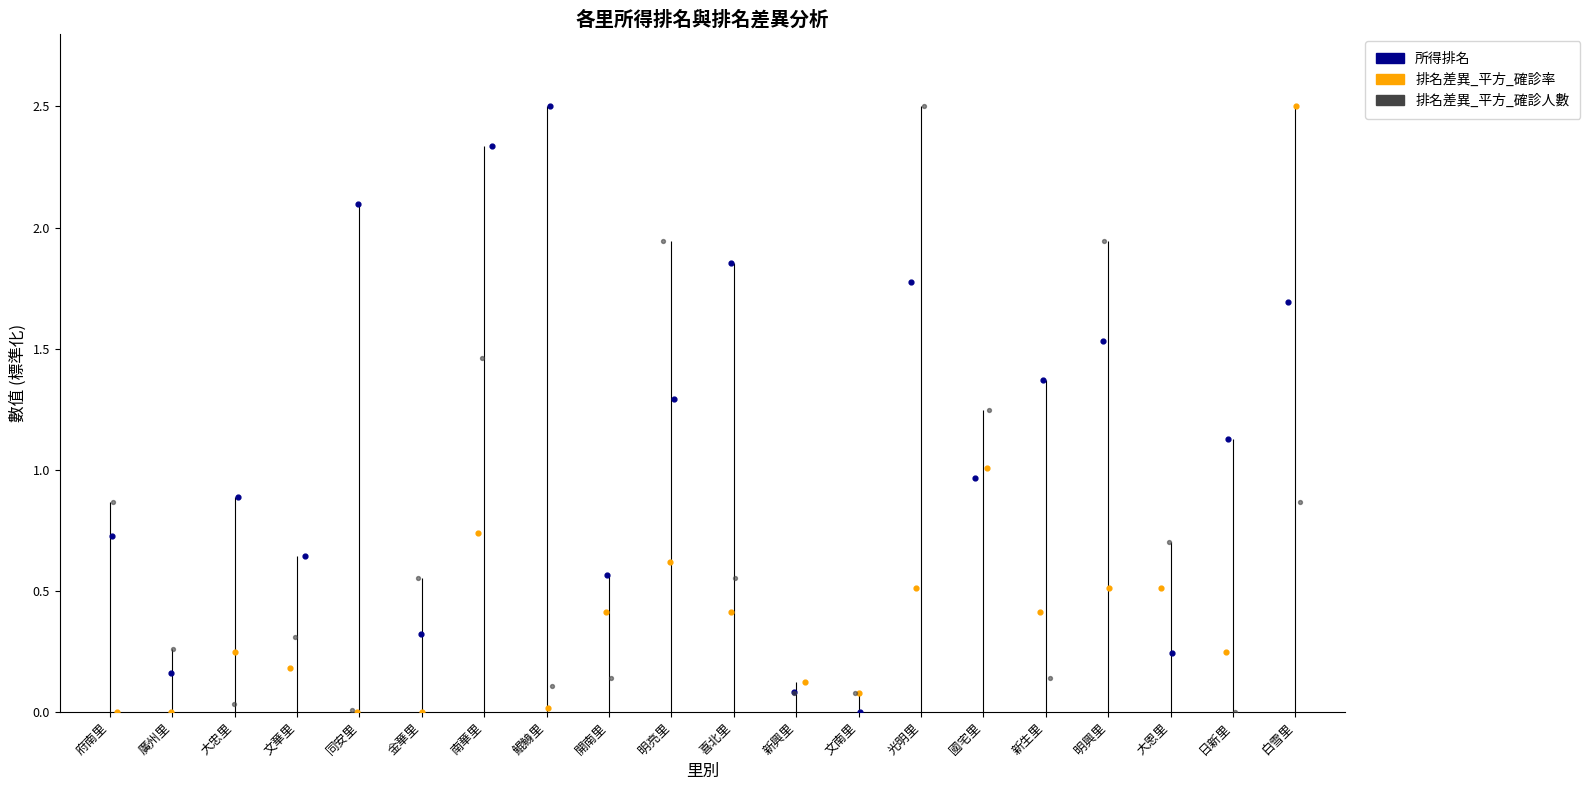

What are all the series names shown in the legend?

所得排名, 排名差異_平方_確診率, 排名差異_平方_確診人數